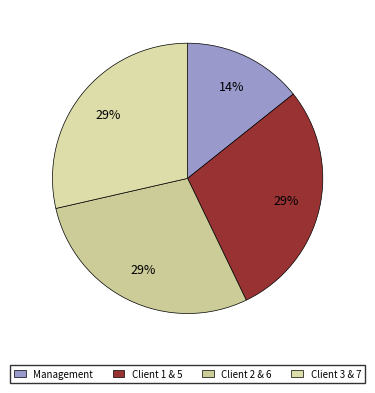

How many segments does this pie chart have?

4